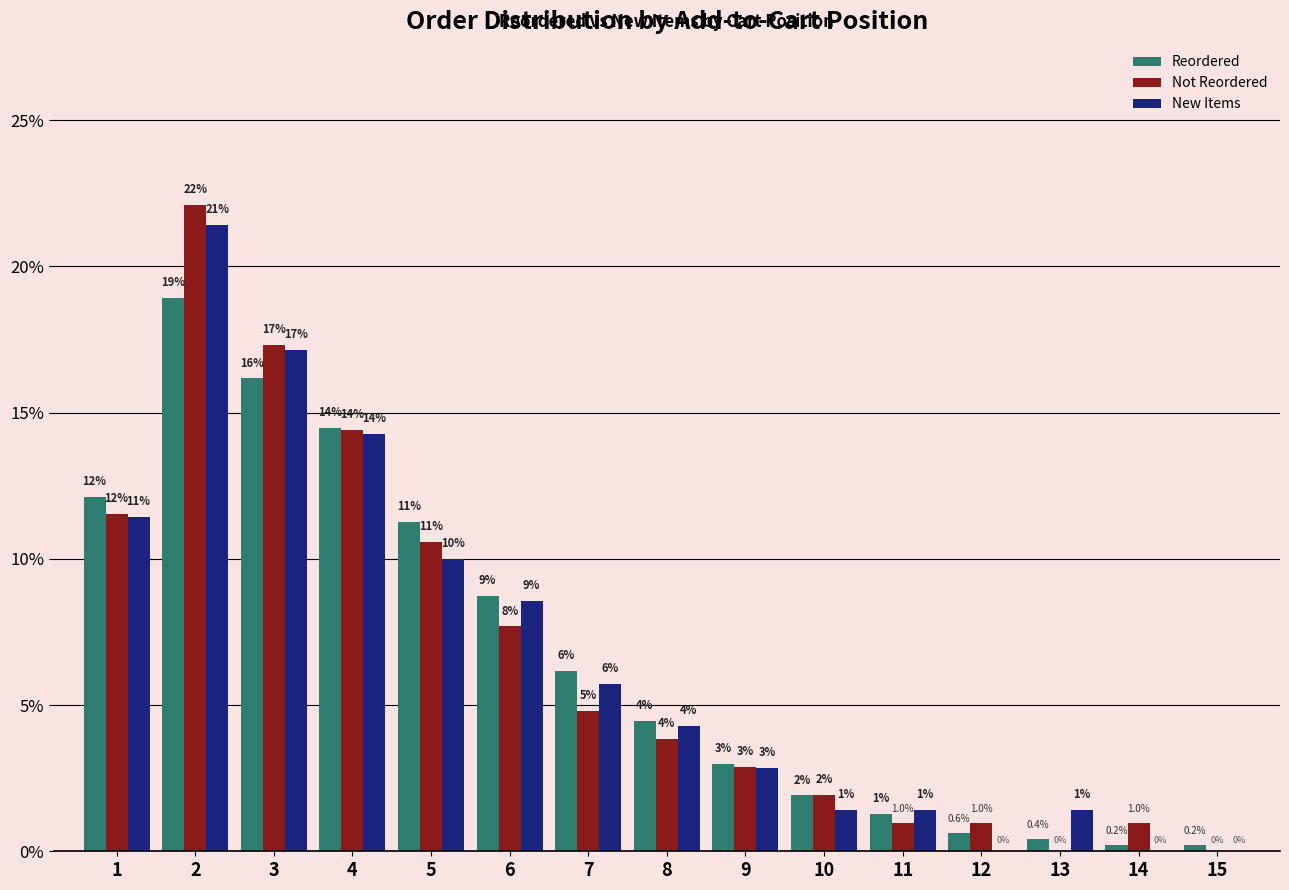

What are all the series names shown in the legend?

Reordered, Not Reordered, New Items